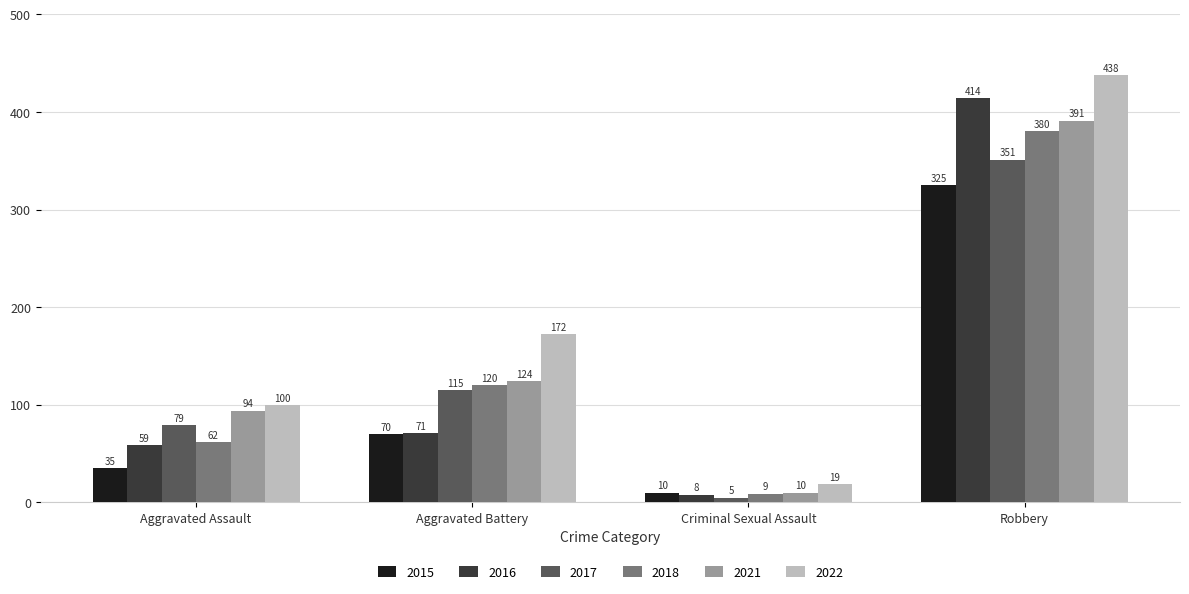

What is the total value across all series at Aggravated Assault?

429